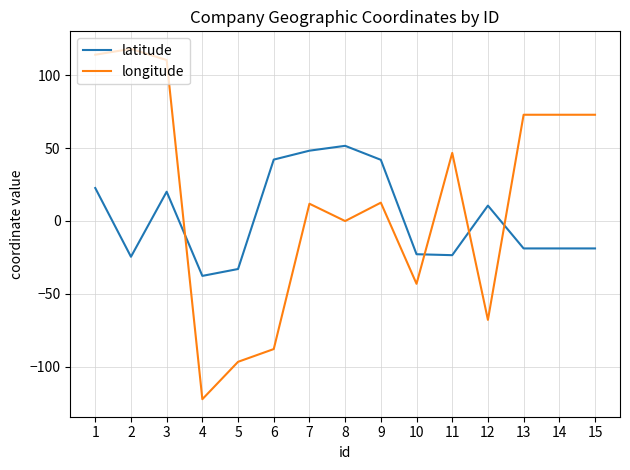

Which category has the lowest value in the longitude series?

4